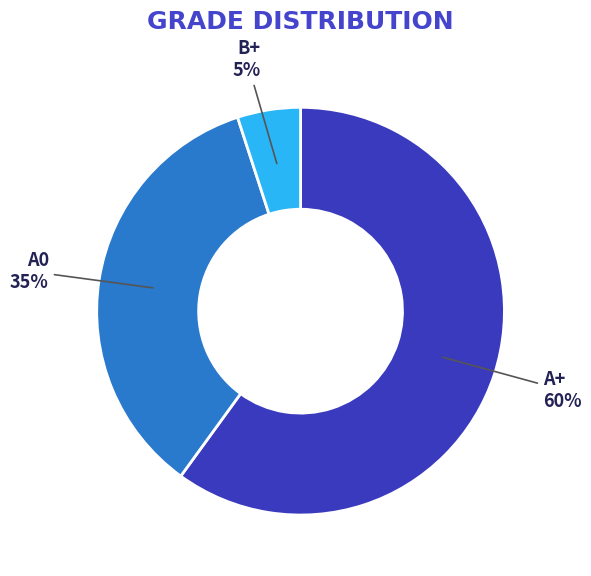

To the nearest percent, what is the average slice percentage?

33%